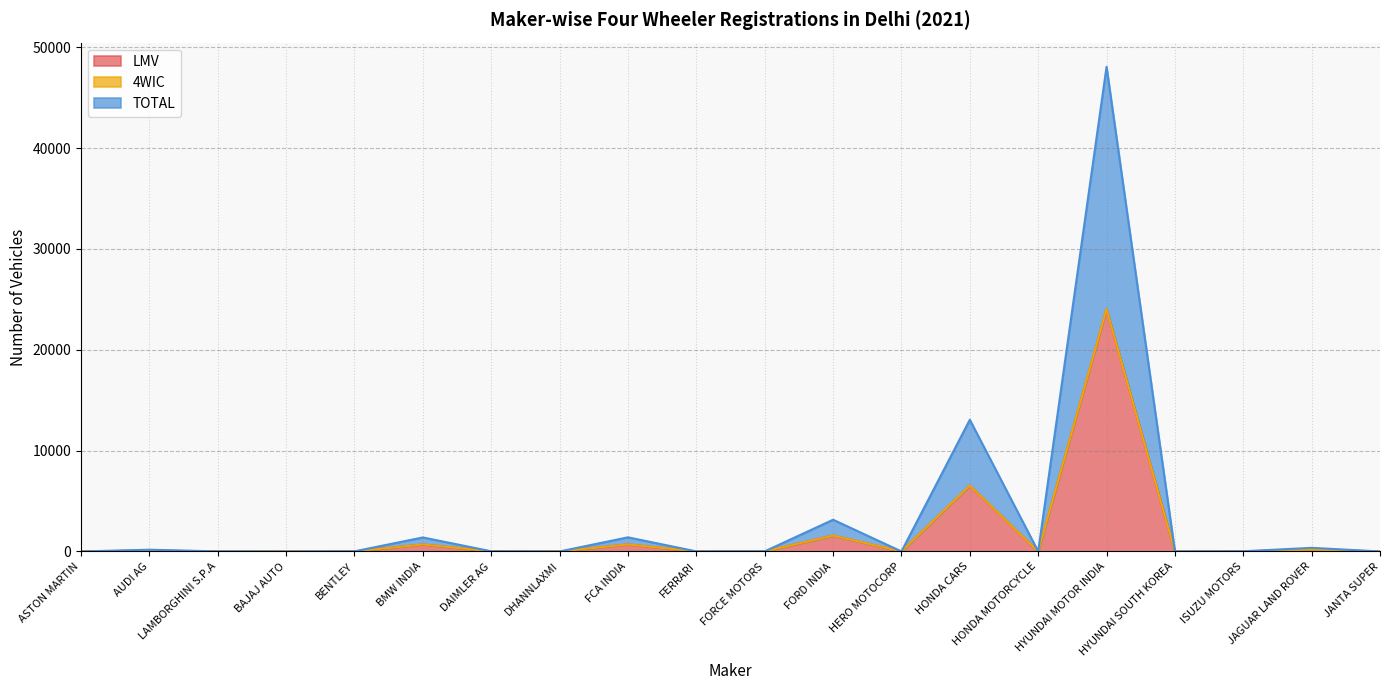

Where does the LMV series first go above 7?

AUDI AG